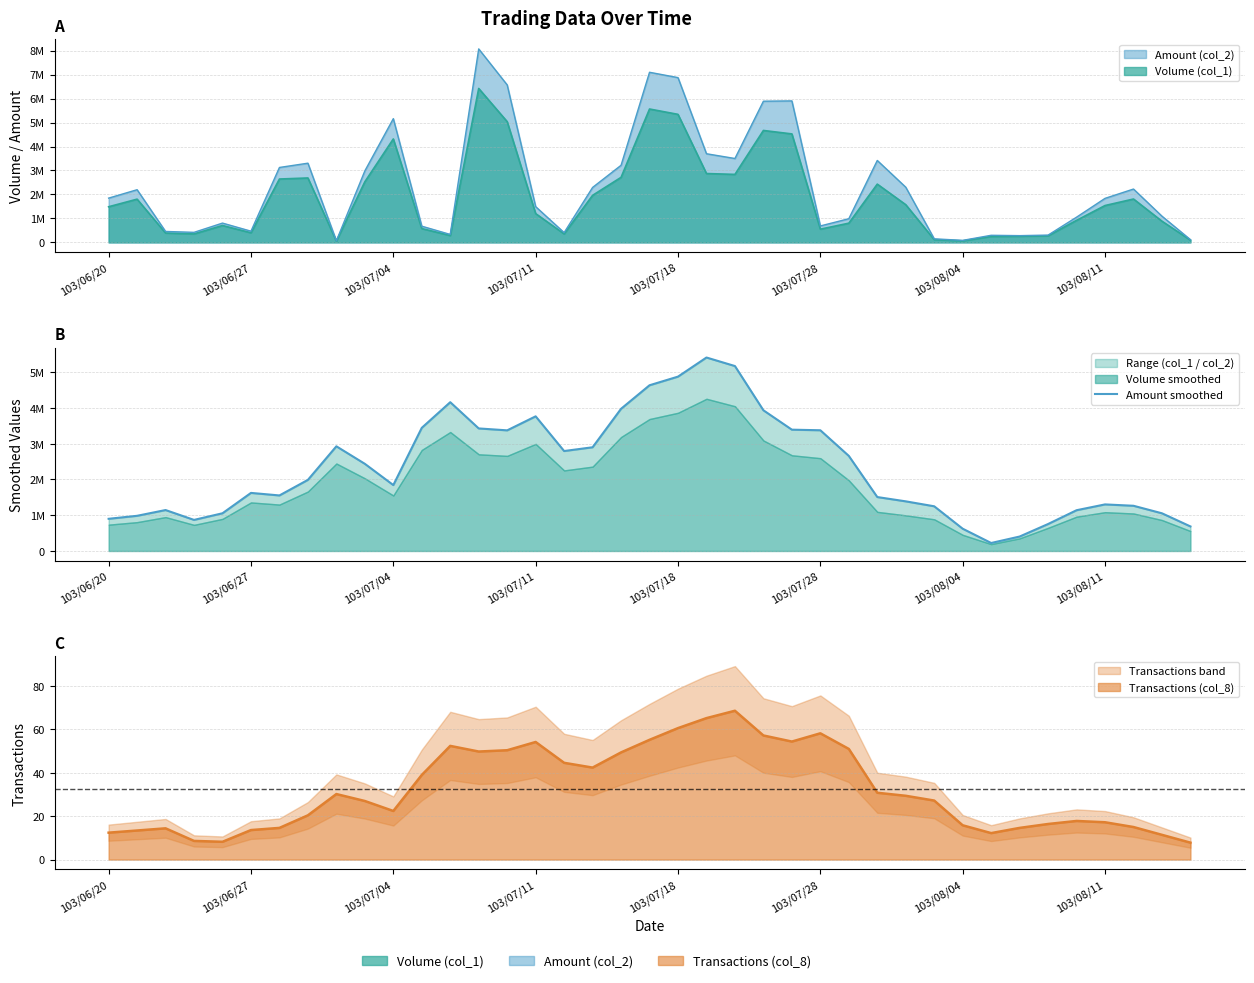

What is the average value?

2314371